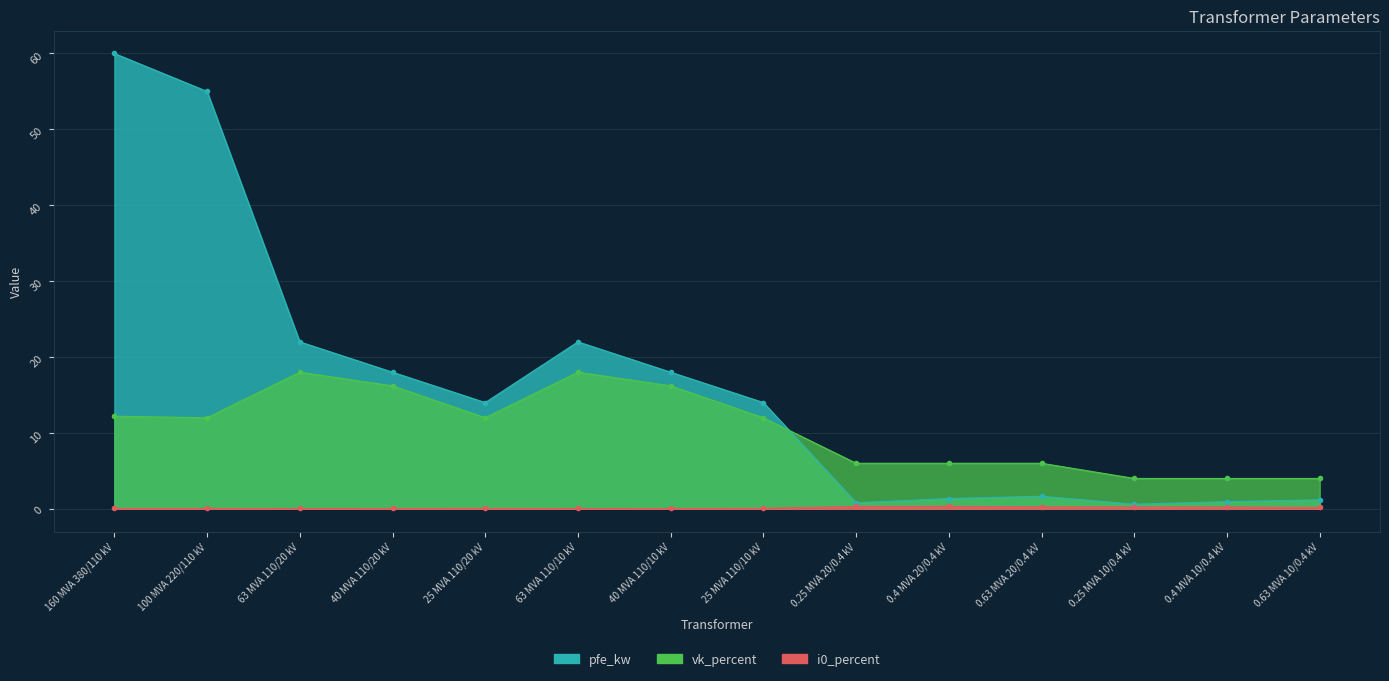

How many i0_percent_line values are between 0 and 1?

14